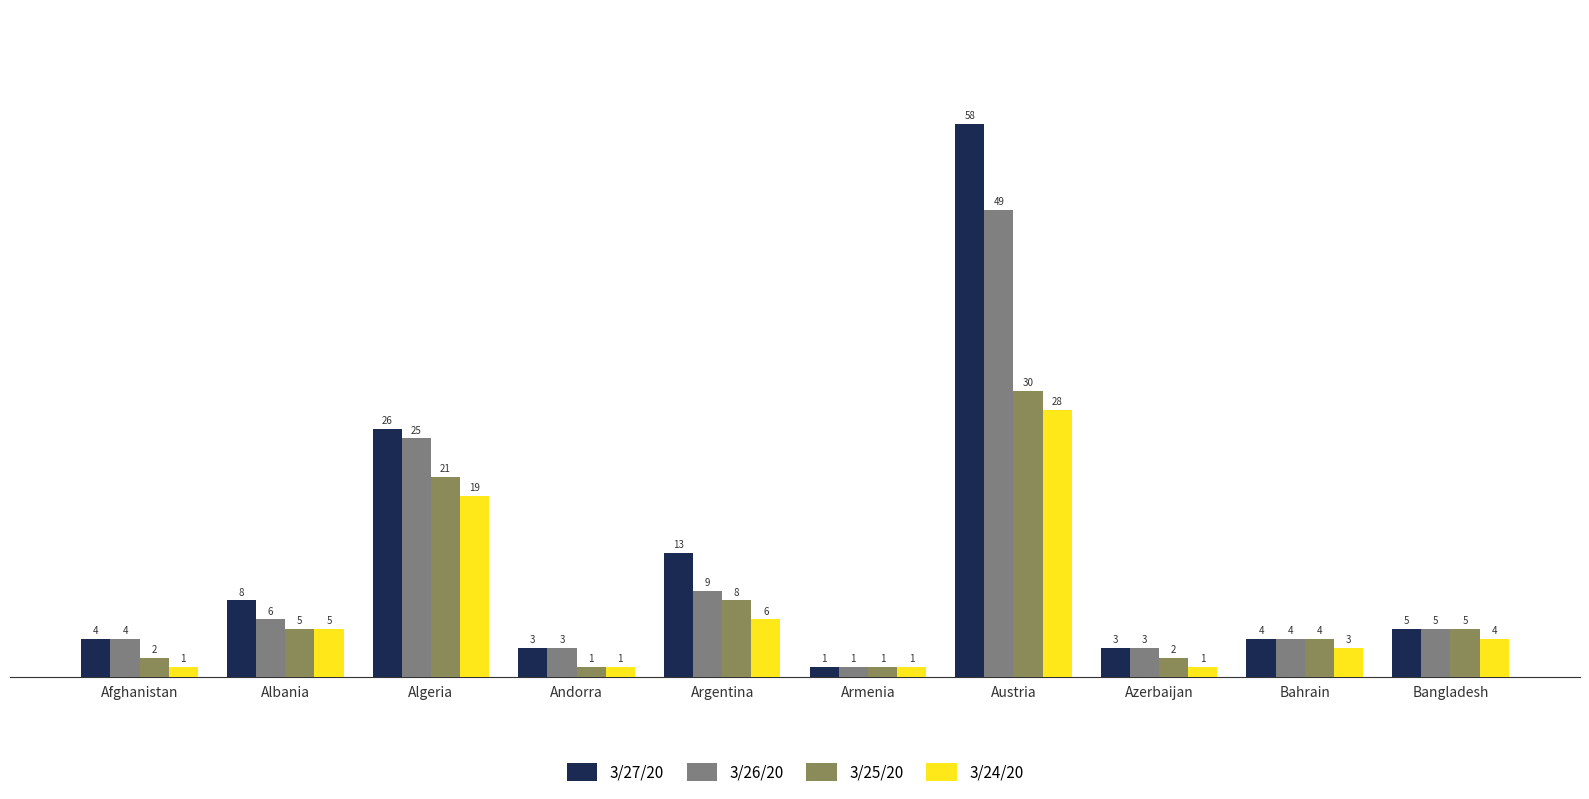

What is the lowest value of the 3/25/20 series?

1